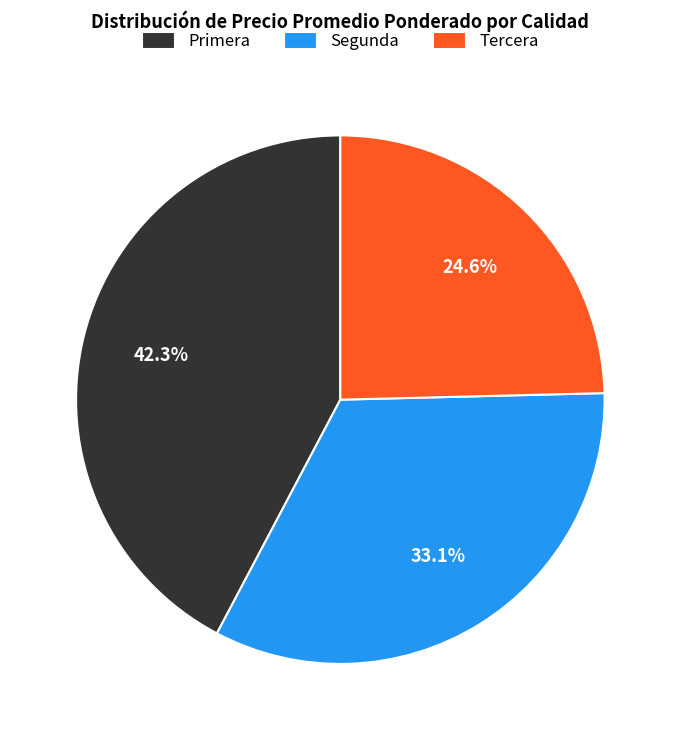

Which slice is the largest?

Primera